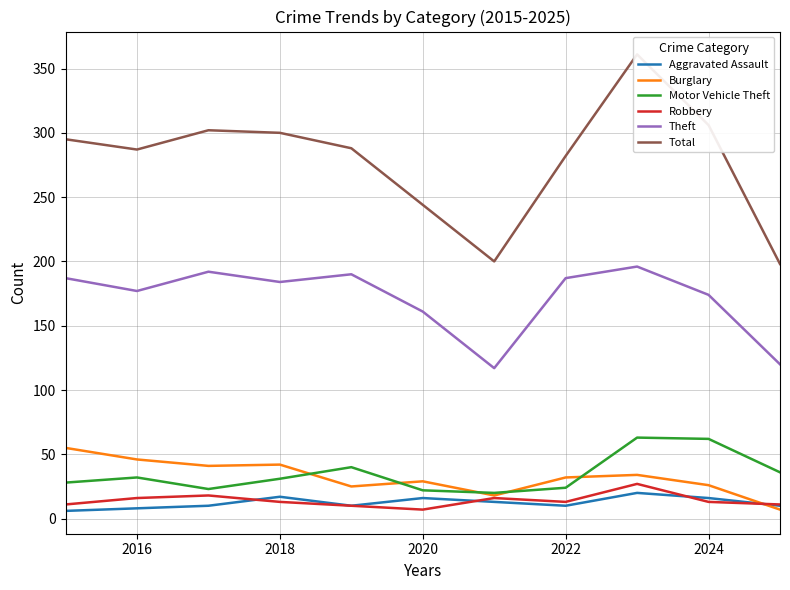

How many interior local valleys does the Burglary series have?

3